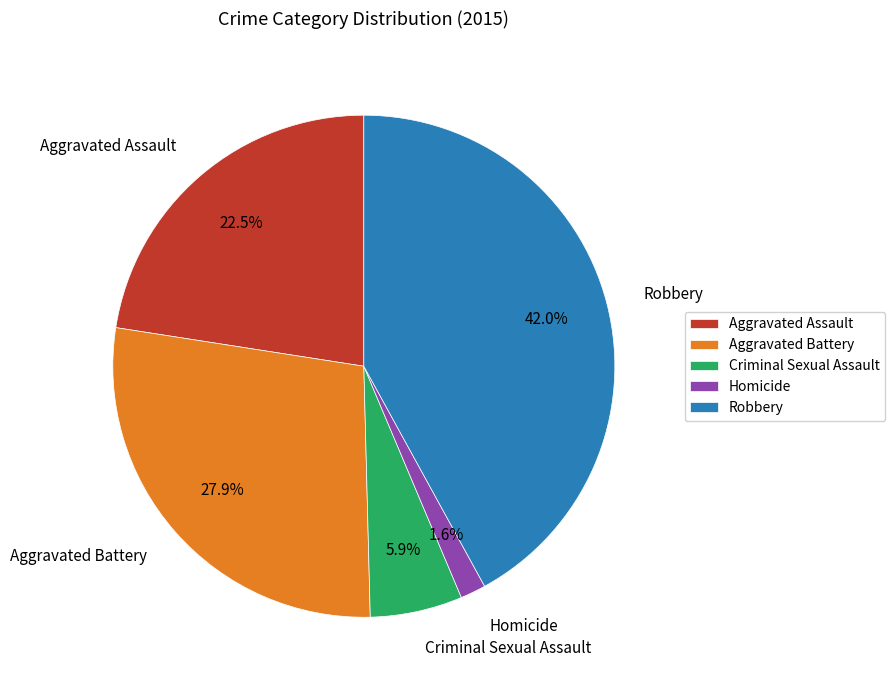

Is it true that Aggravated Battery is 28% of the pie?

True